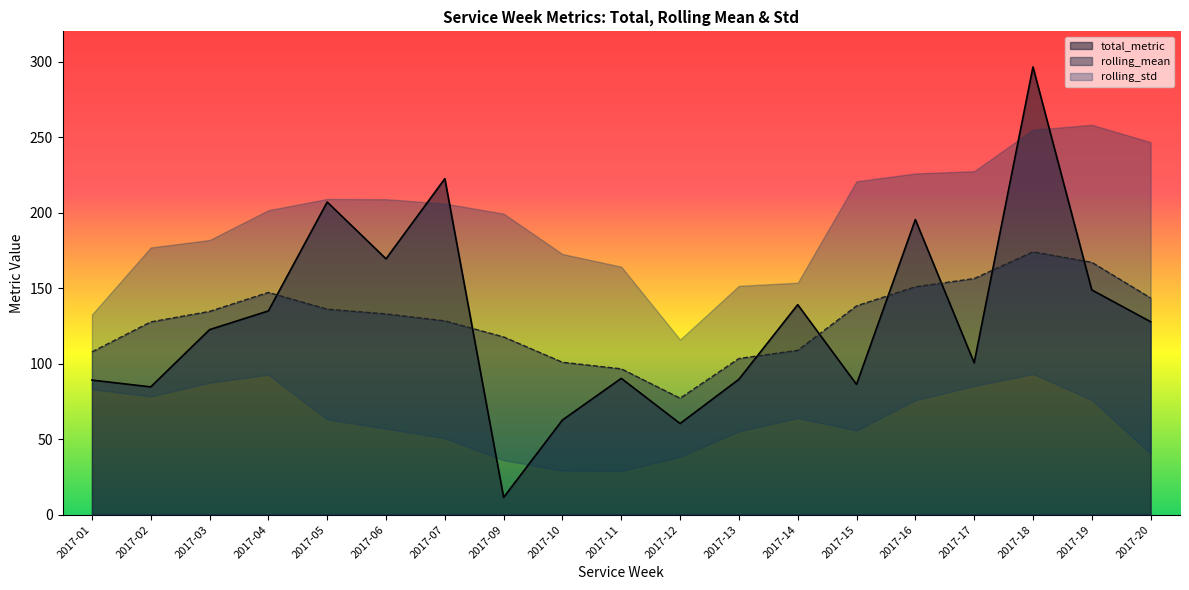

True or false: total_metric has a value of 172.5 at 2017-20.

False